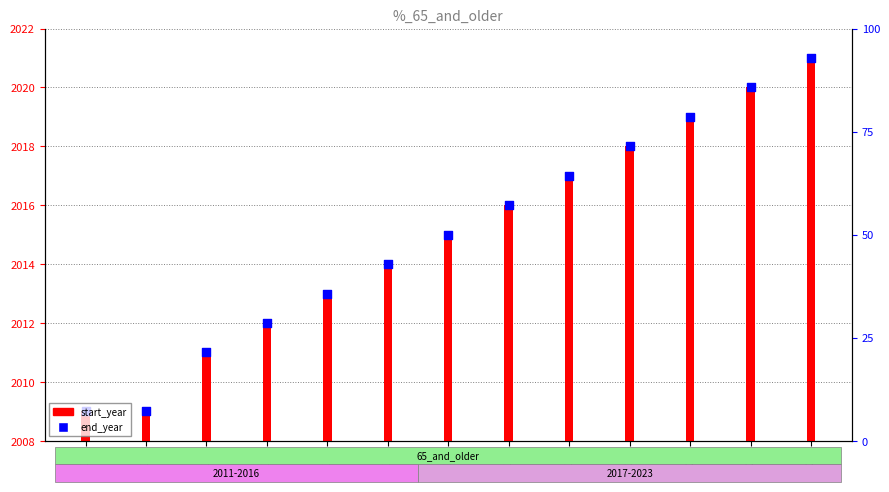

Which series has the largest total across all categories?

start_year